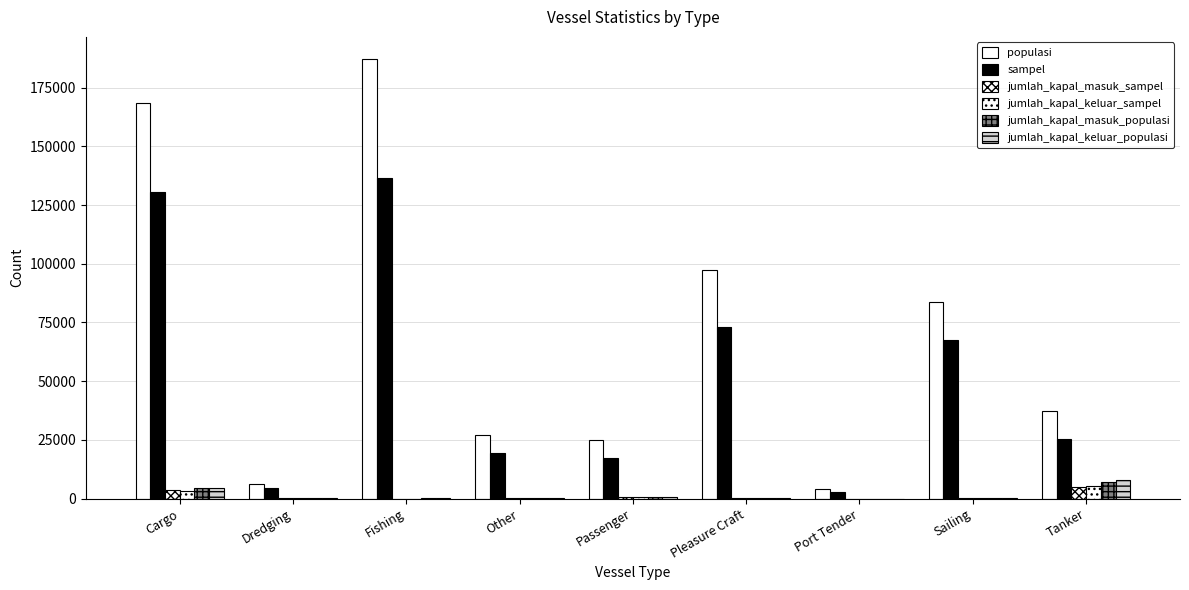

How many distinct data groups are displayed?

6